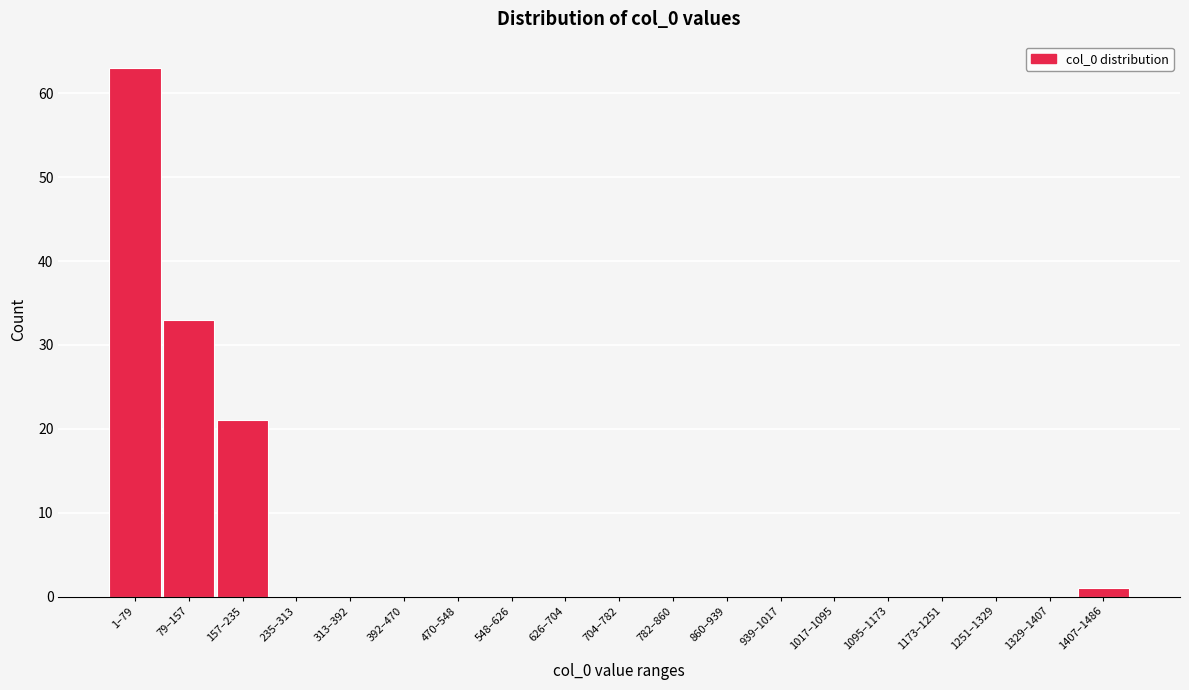

Reading left to right, transcribe all the data shown in this chart.

1–79=63	79–157=33	157–235=21	235–313=0	313–392=0	392–470=0	470–548=0	548–626=0	626–704=0	704–782=0	782–860=0	860–939=0	939–1017=0	1017–1095=0	1095–1173=0	1173–1251=0	1251–1329=0	1329–1407=0	1407–1486=1